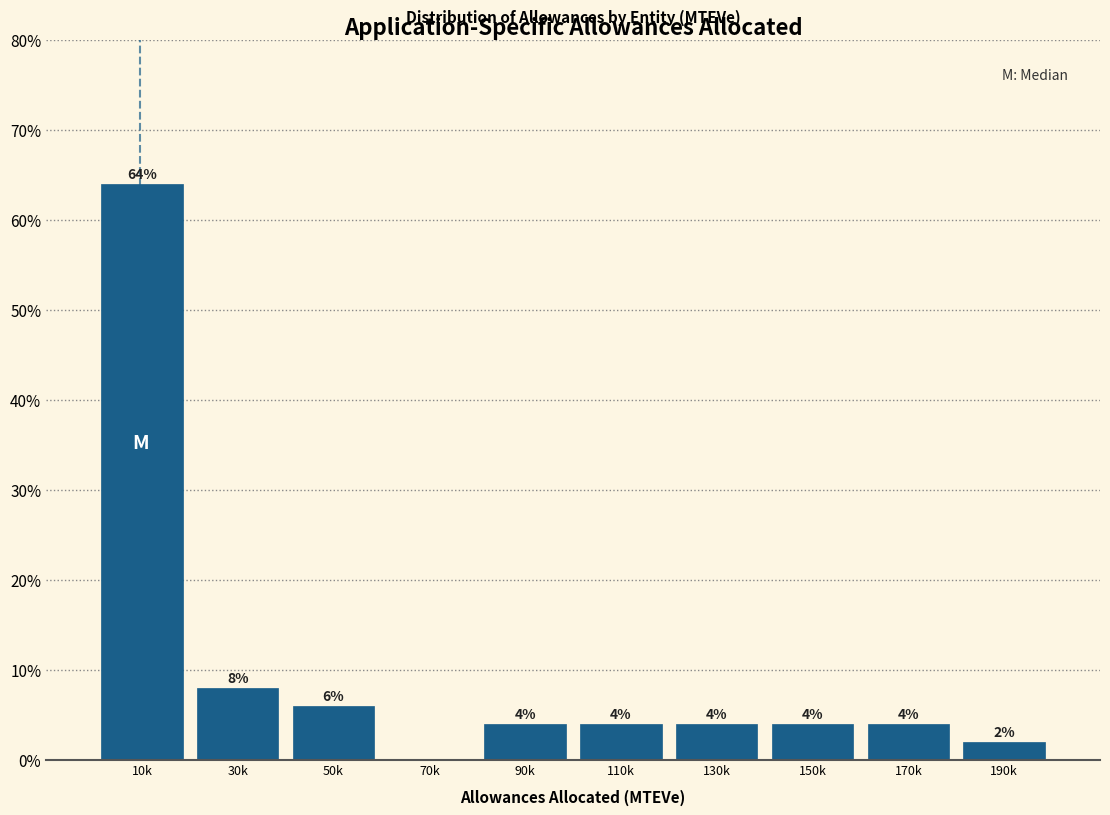

Reading left to right, transcribe all the data shown in this chart.

10k=64	30k=8	50k=6	70k=0	90k=4	110k=4	130k=4	150k=4	170k=4	190k=2